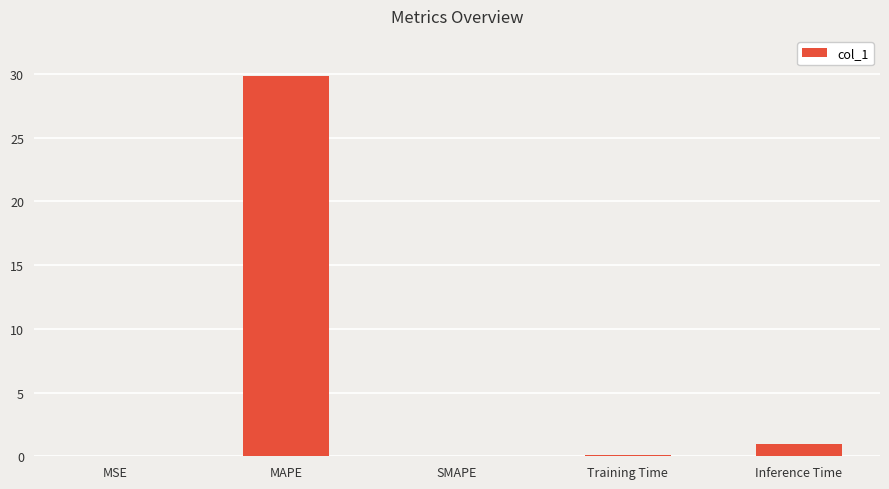

What is the sum of all values?

30.9